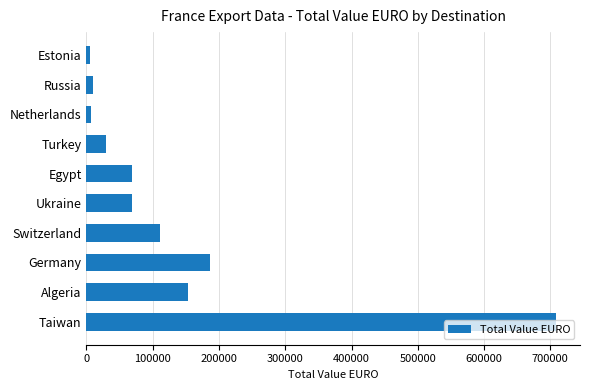

What is the difference between the second highest and second lowest values?

180110